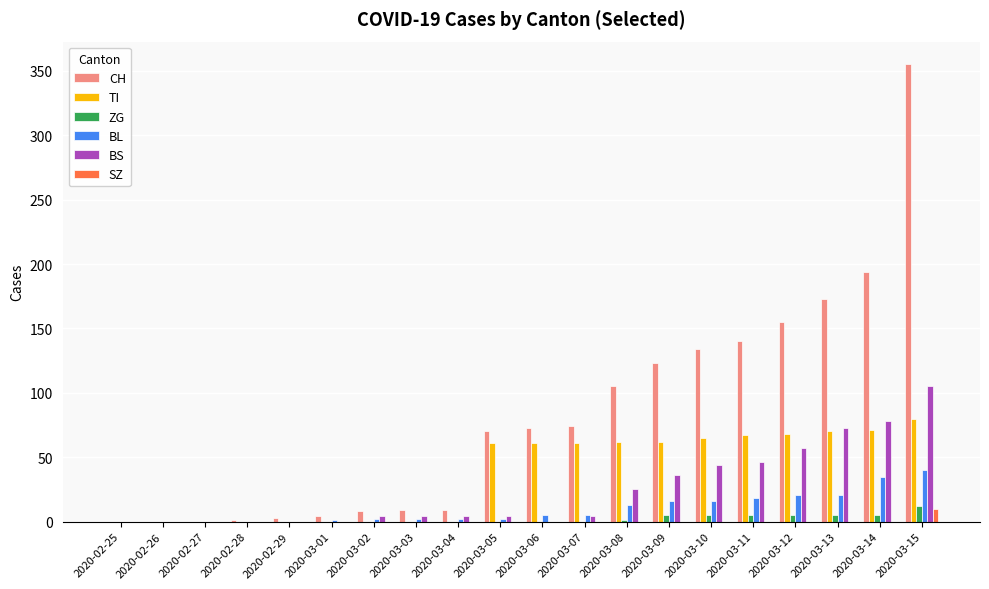

At which category is the sum across all series the highest?

2020-03-15